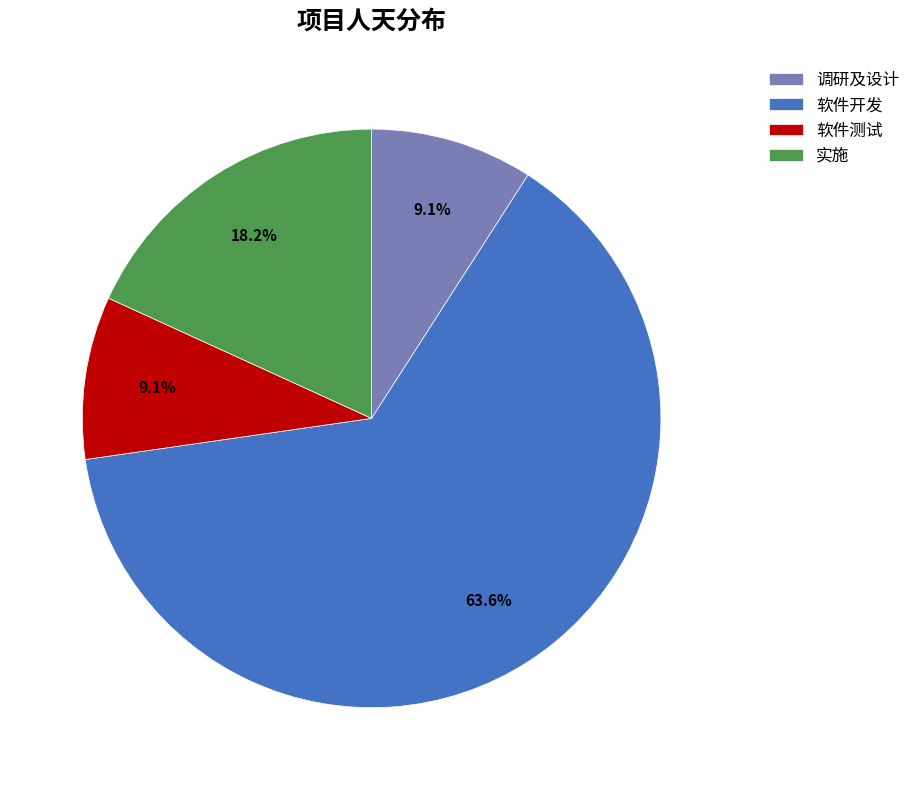

Which has a higher value, 调研及设计 or 实施?

实施